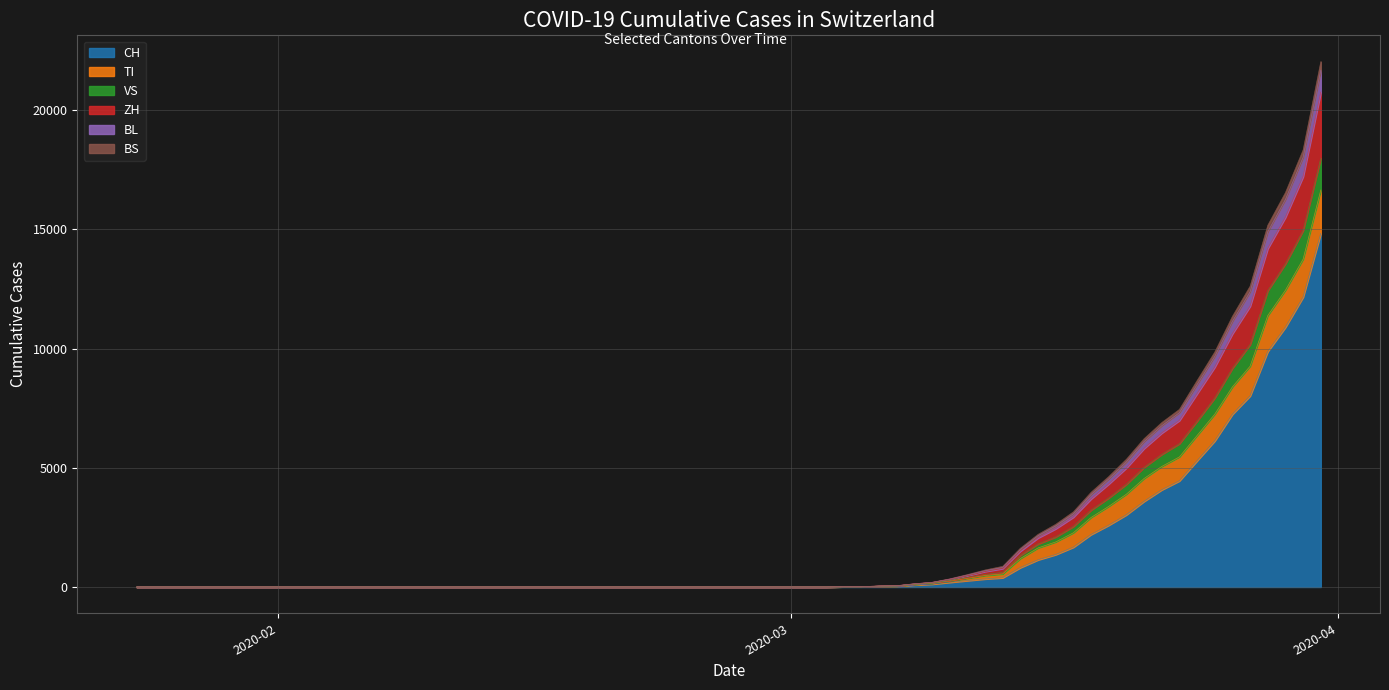

At which category is the sum across all series the highest?

2020-03-31